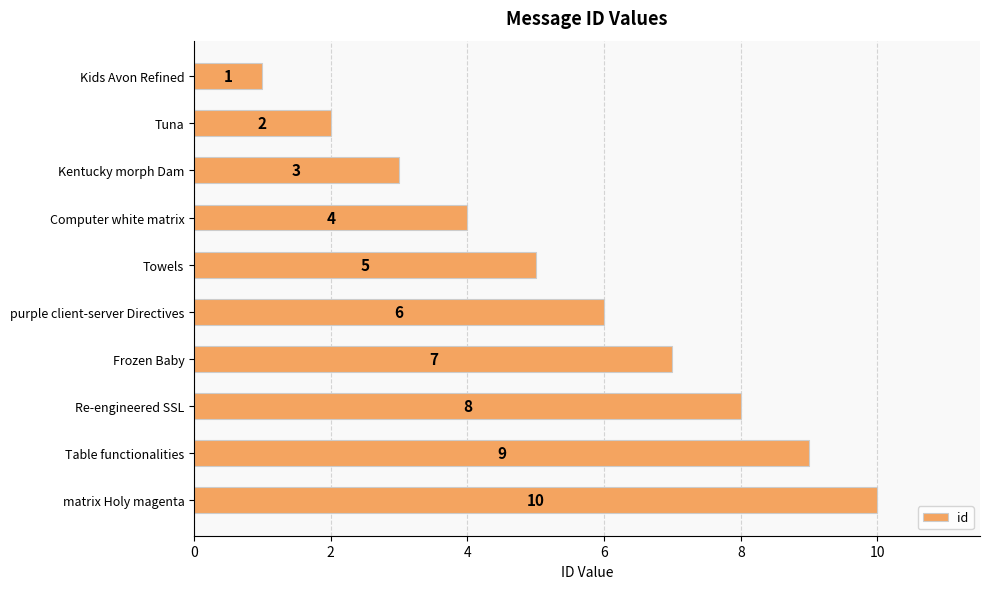

What is the average value?

6